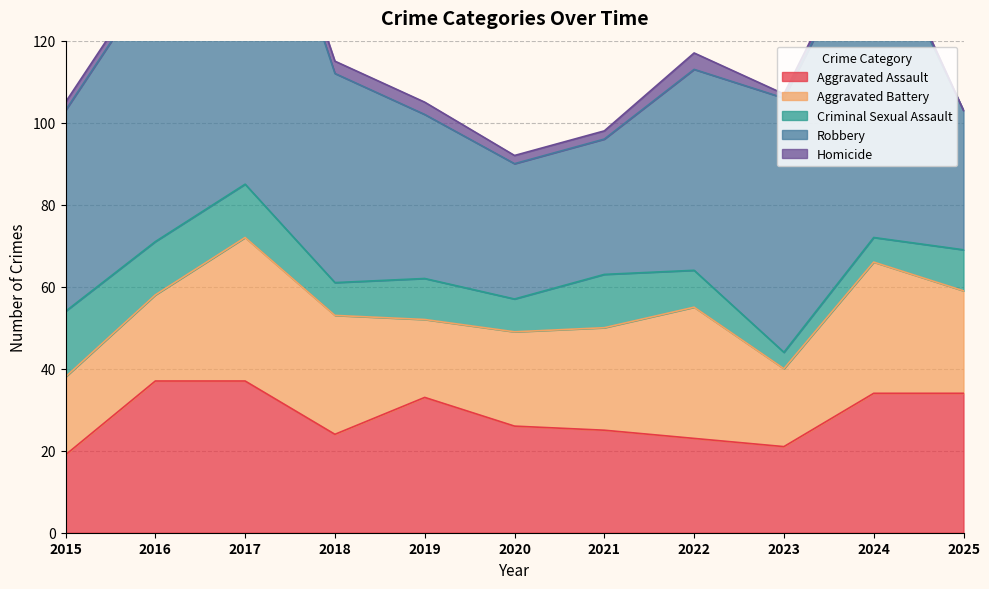

What is the average value of the Homicide series?

2